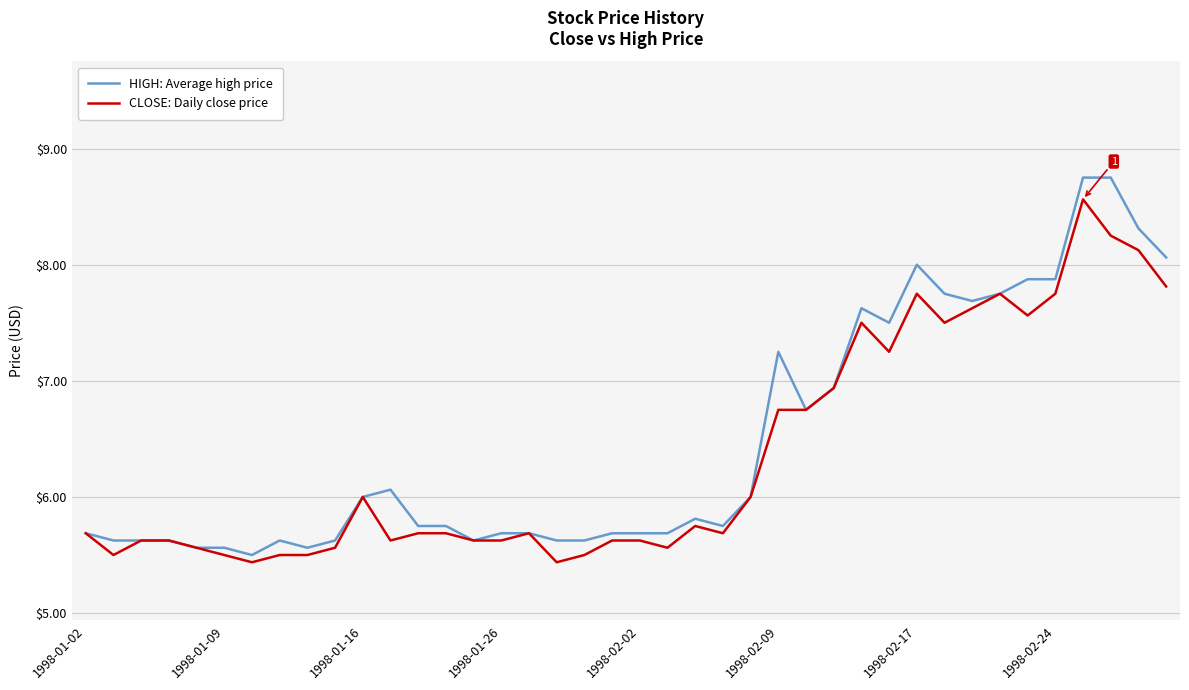

Which series has the largest range (max minus min)?

HIGH: Average high price